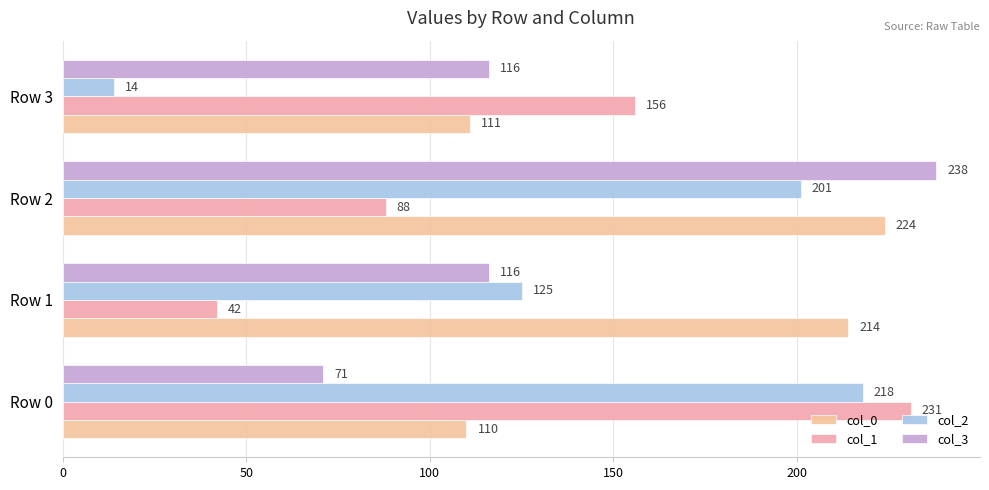

At how many categories does at least one series exceed 231?

1